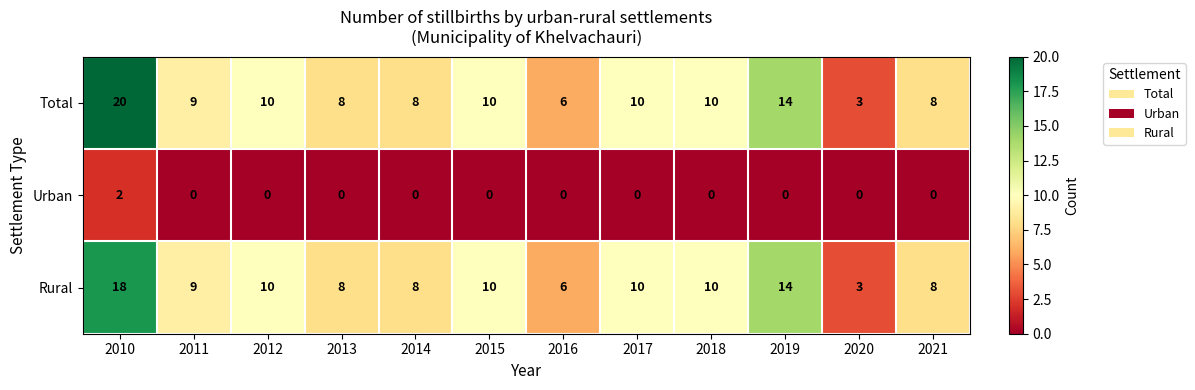

How many values in the Total series are below 10?

6